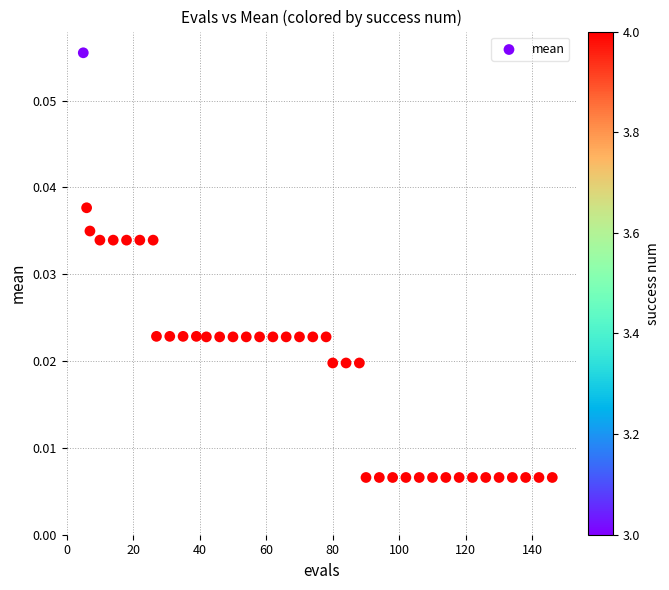

What is the range of X values (max minus min)?

141.0